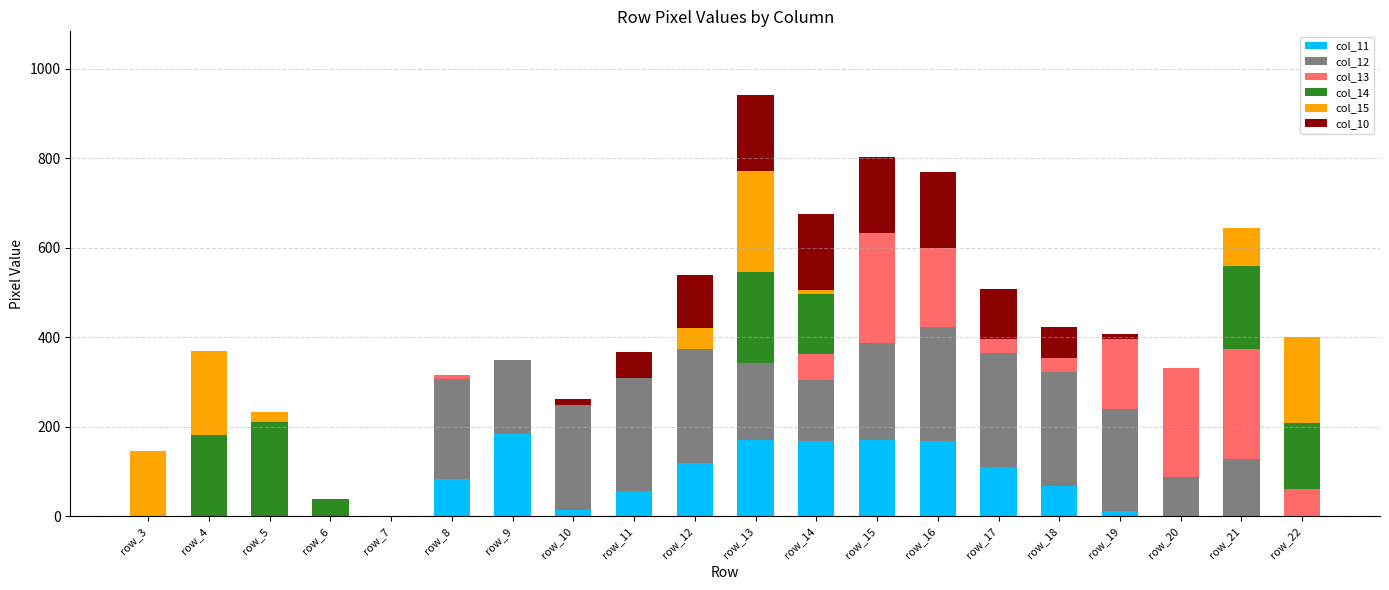

Does the chart contain stacked bars?

Yes